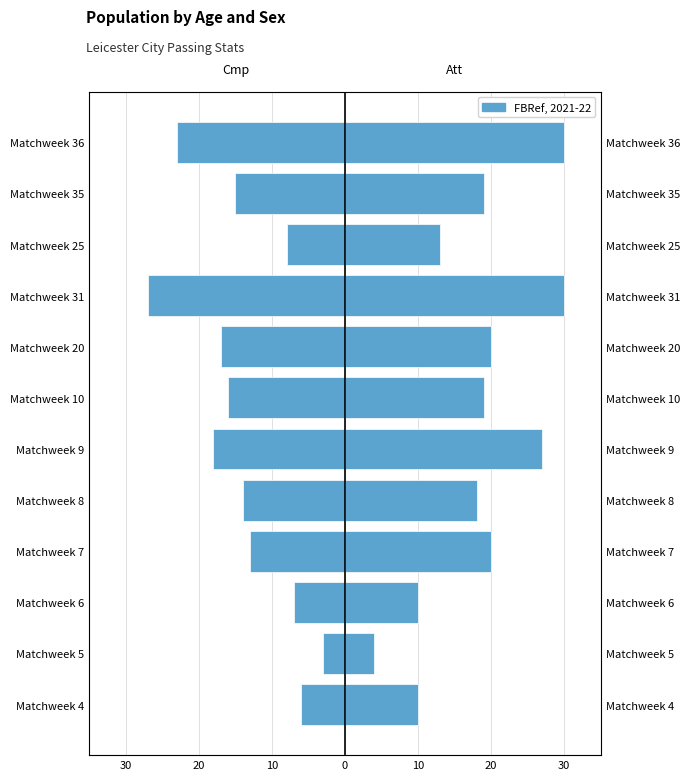

Rank the series at 20 from lowest to highest value.

Cmp (Completed Passes), Att (Attempted Passes)